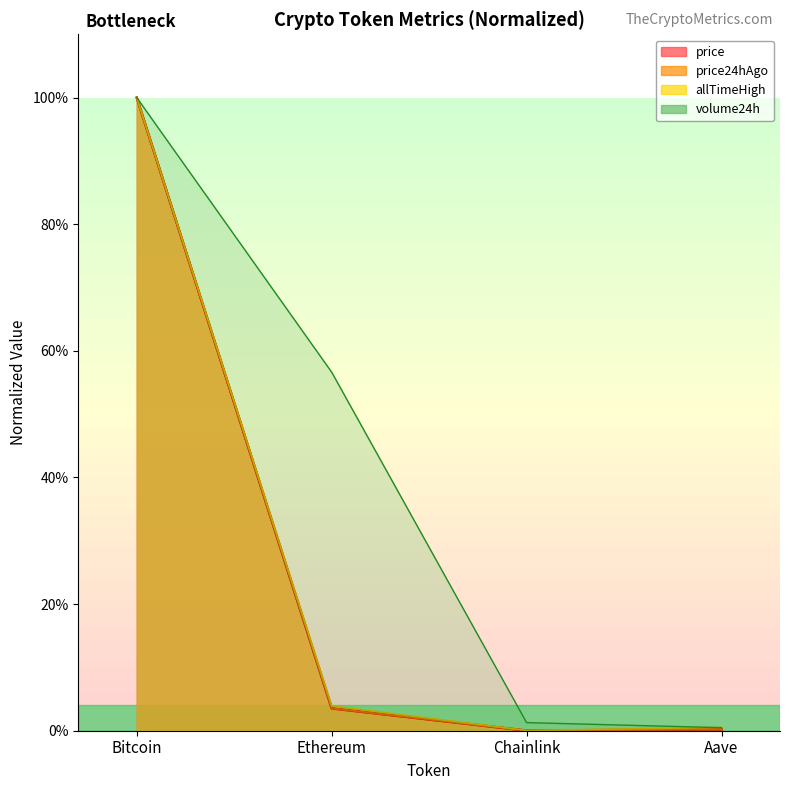

What is the greatest value displayed?

1.0